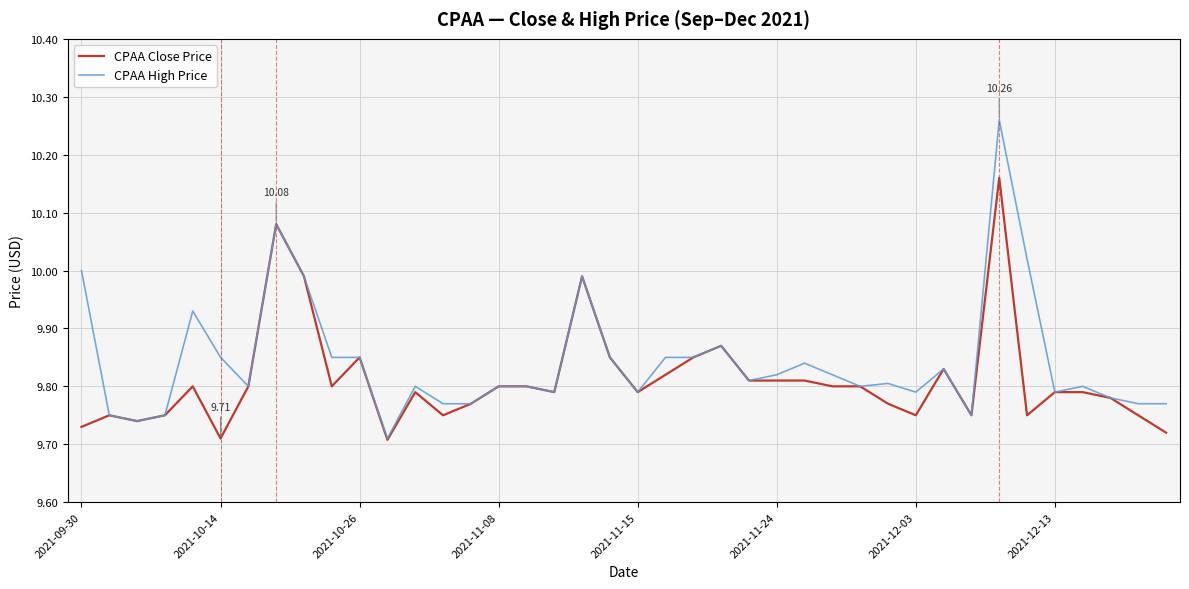

Which series has the largest range (max minus min)?

CPAA High Price